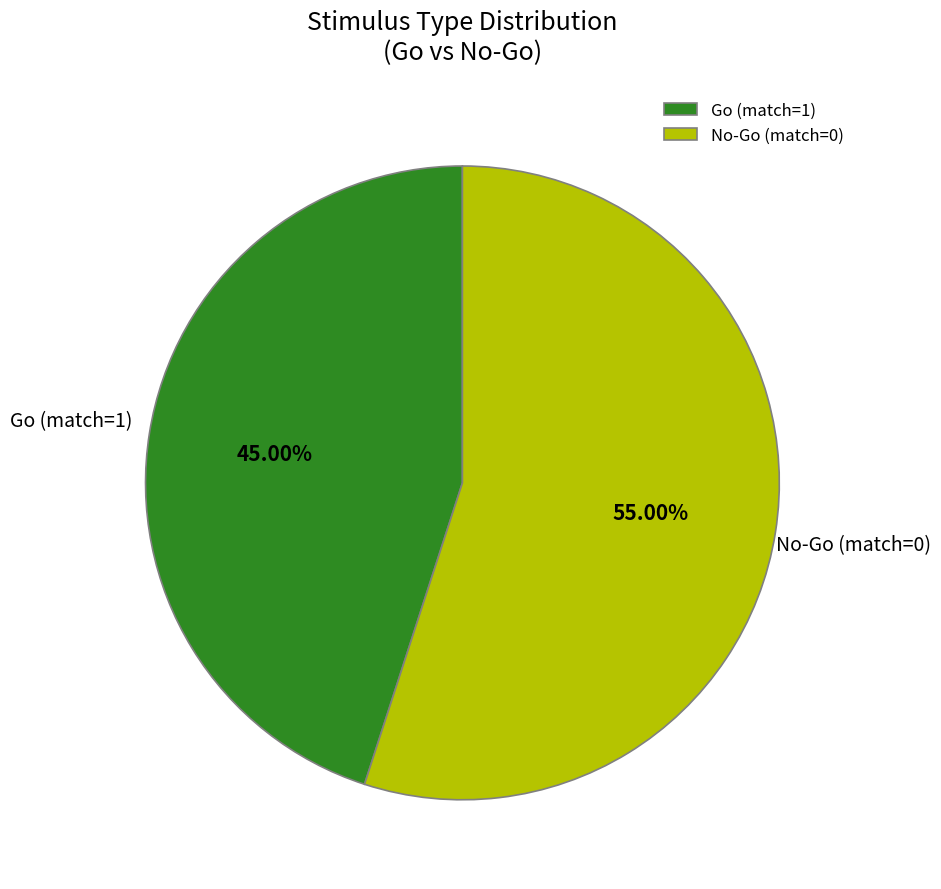

True or false: Go (match=1) accounts for 45% of the total.

True